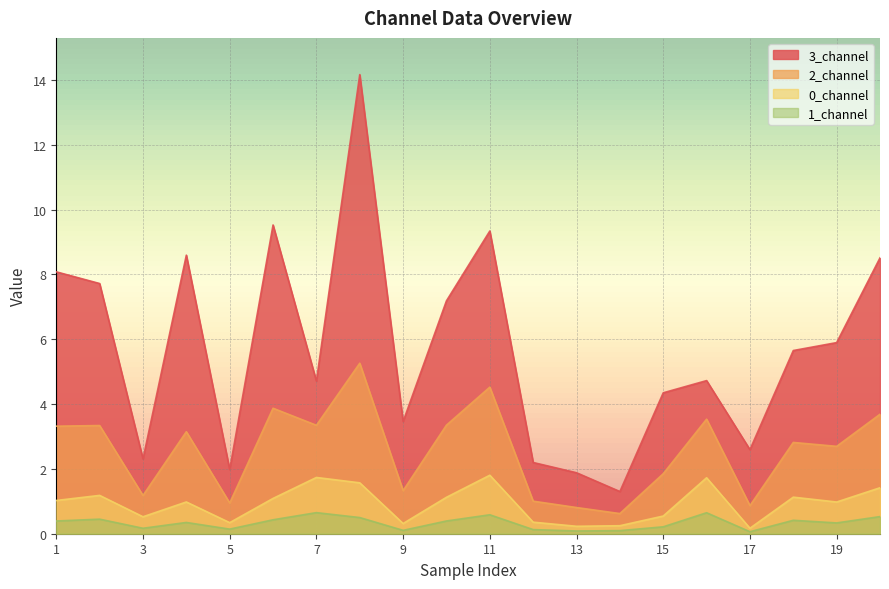

What is the sum of the 2_channel values at 14 and 9?

2.0